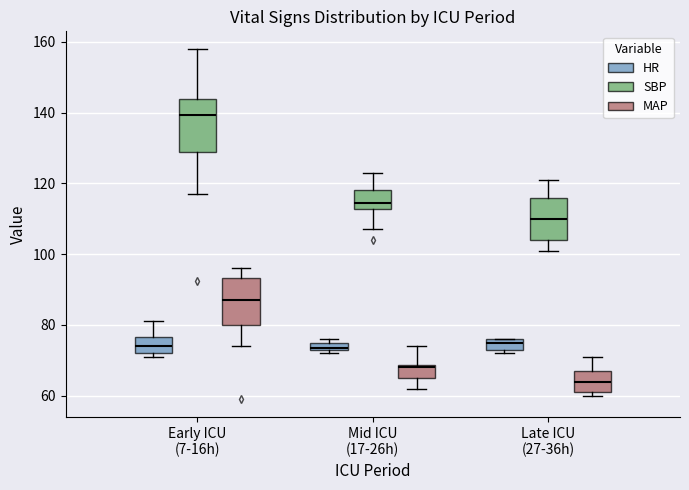

Which box has the highest median line?

Early ICU (7-16h) (SBP)